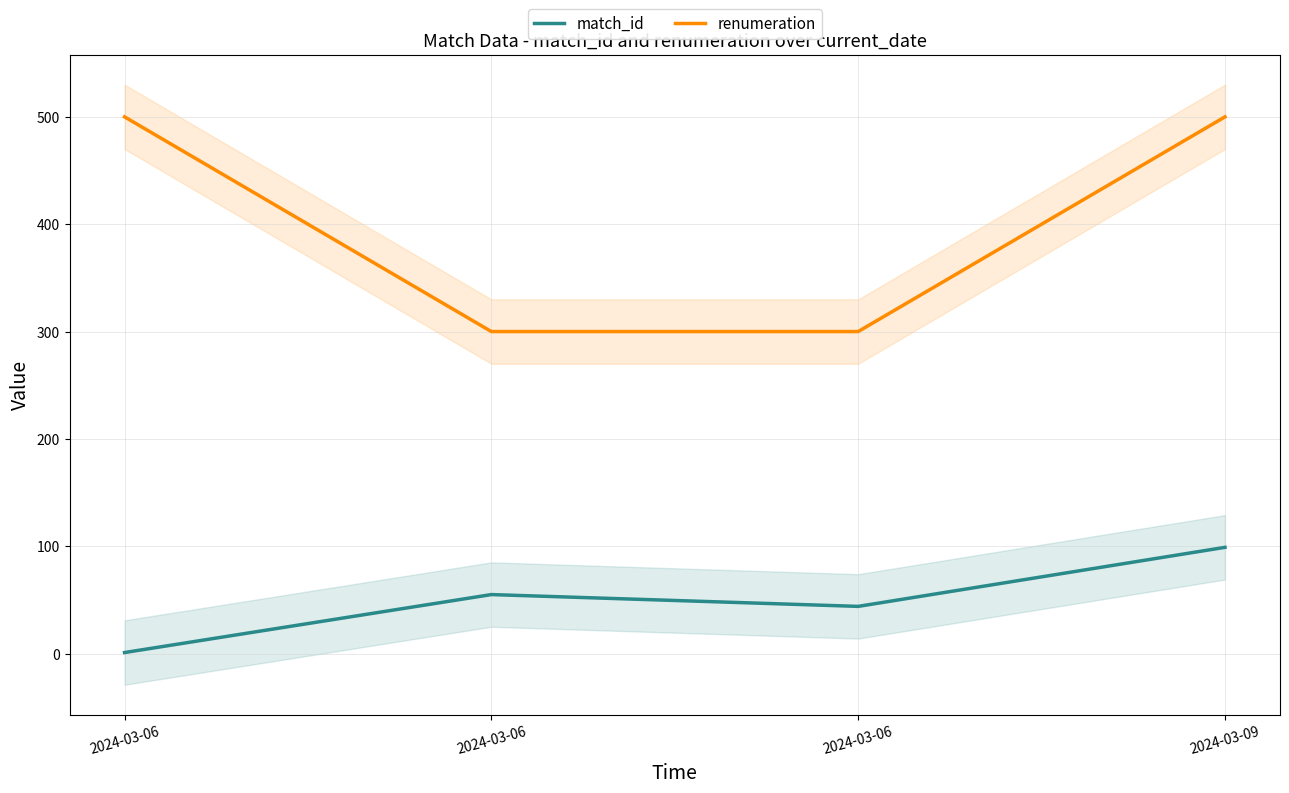

Rank the series at 2024-03-06 from lowest to highest value.

match_id, renumeration